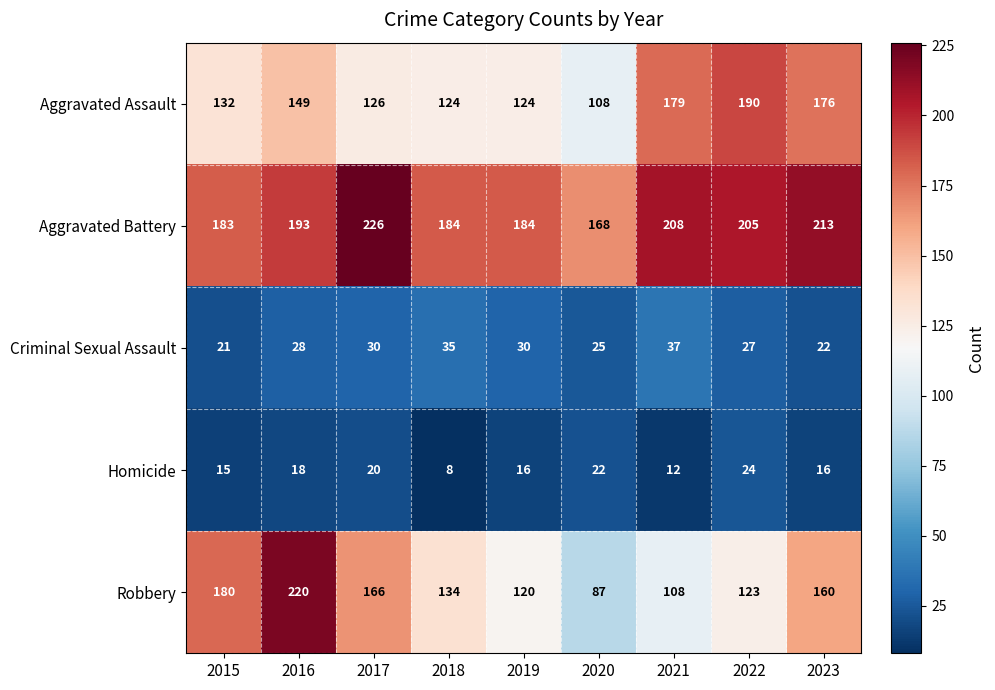

How many series are shown in this chart?

5